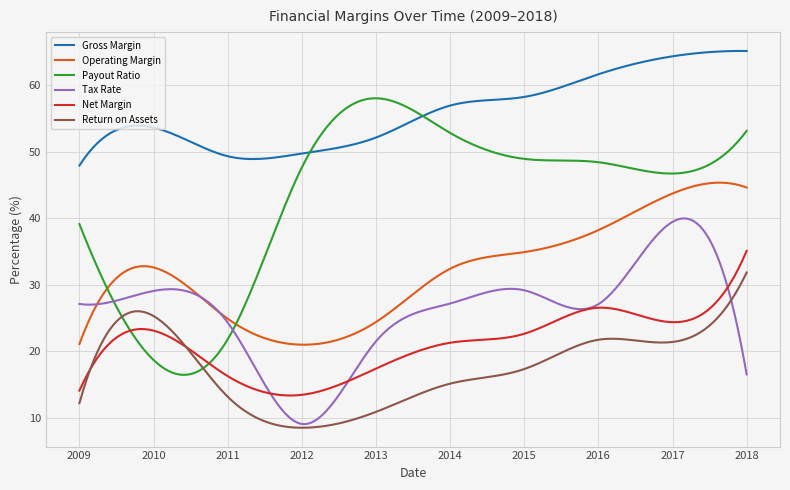

Rank the series by their maximum value, from highest to lowest.

Gross Margin, Payout Ratio, Operating Margin, Tax Rate, Net Margin, Return on Assets